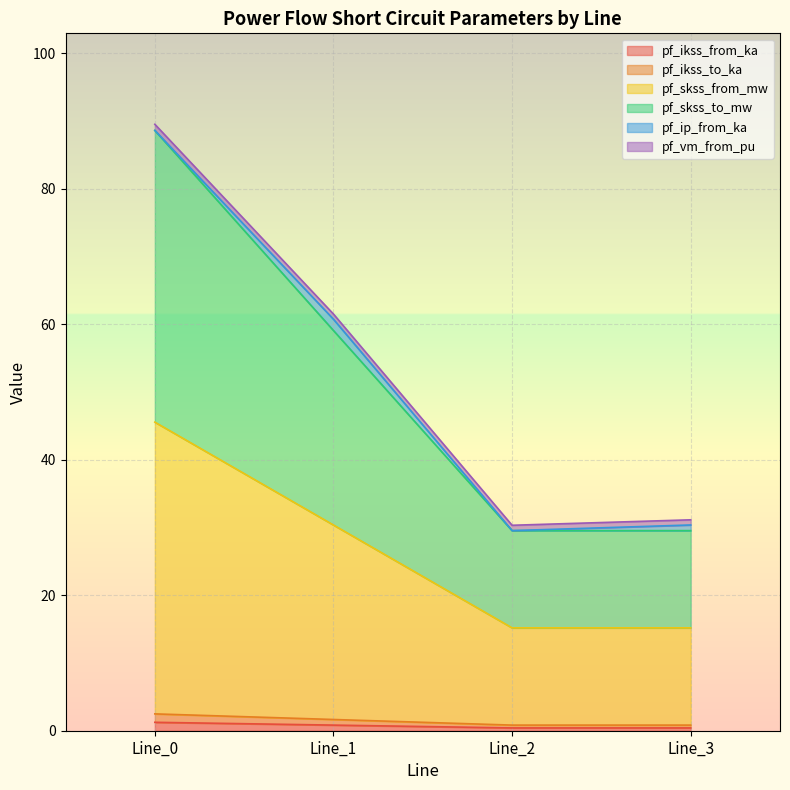

Which label corresponds to the largest value in the chart?

Line_0